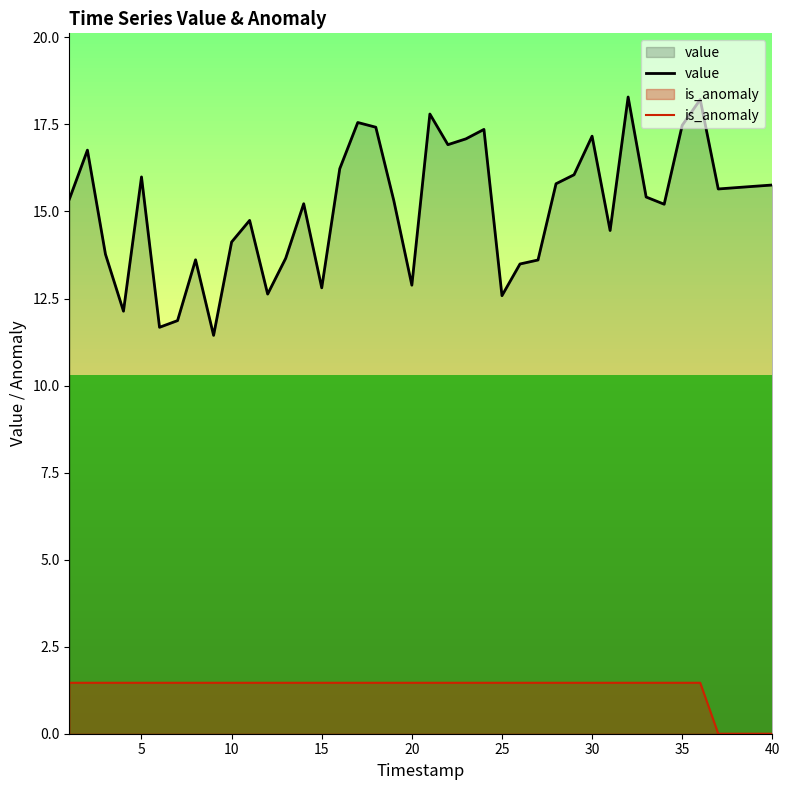

How many lines are shown in the chart?

2